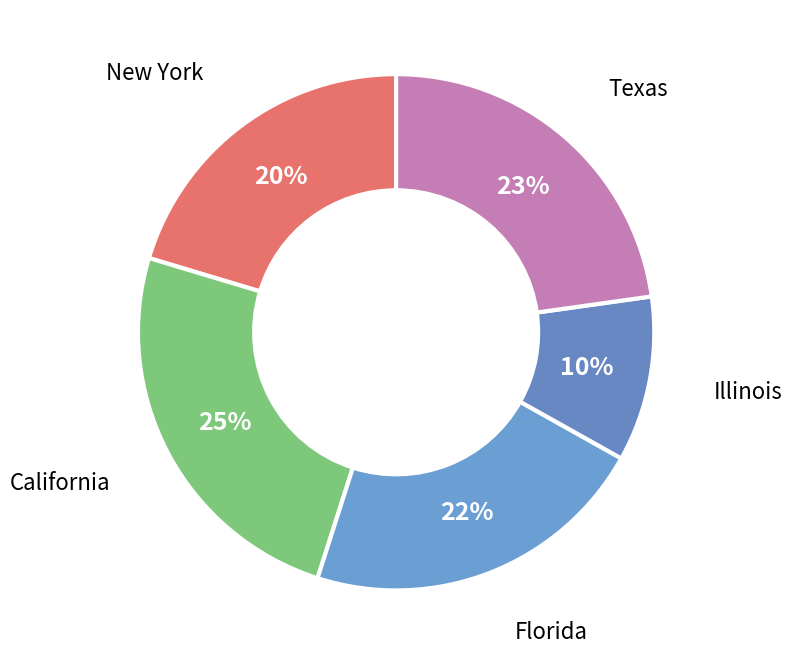

Count the number of slices in the pie.

5